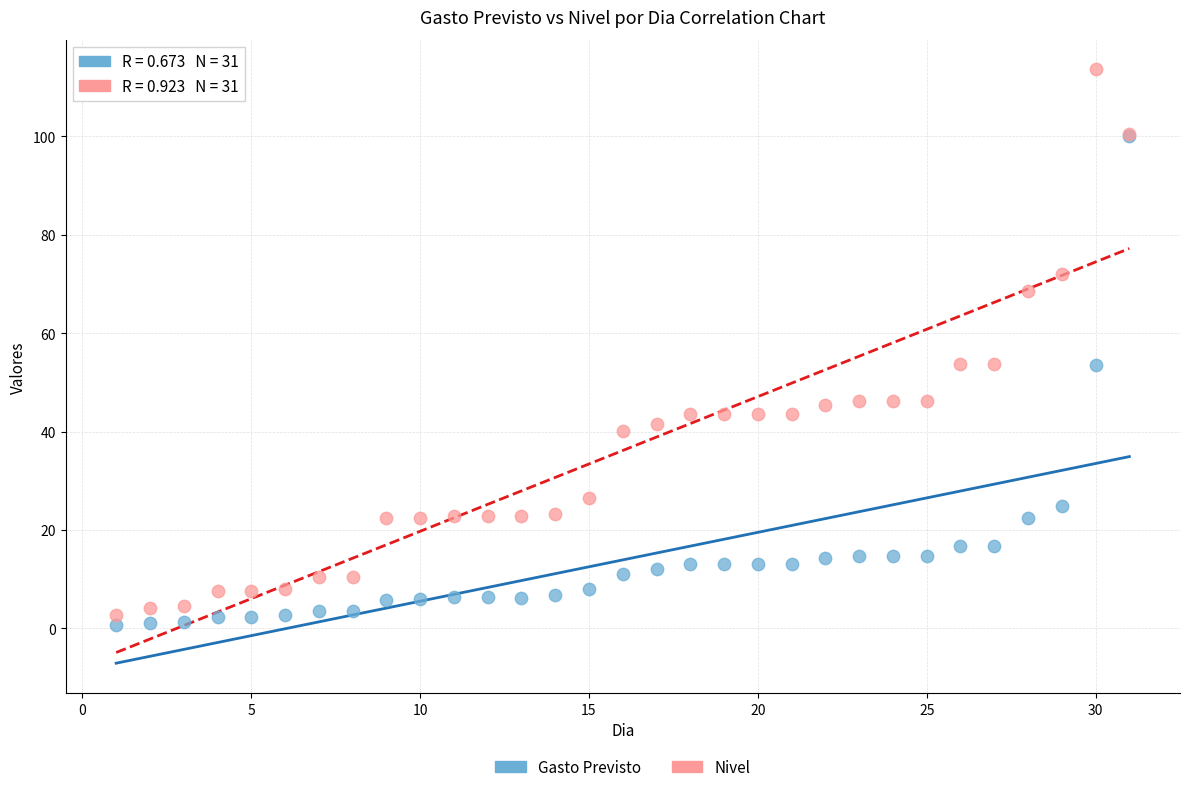

What are all the series names shown in the legend?

Gasto Previsto, Nivel